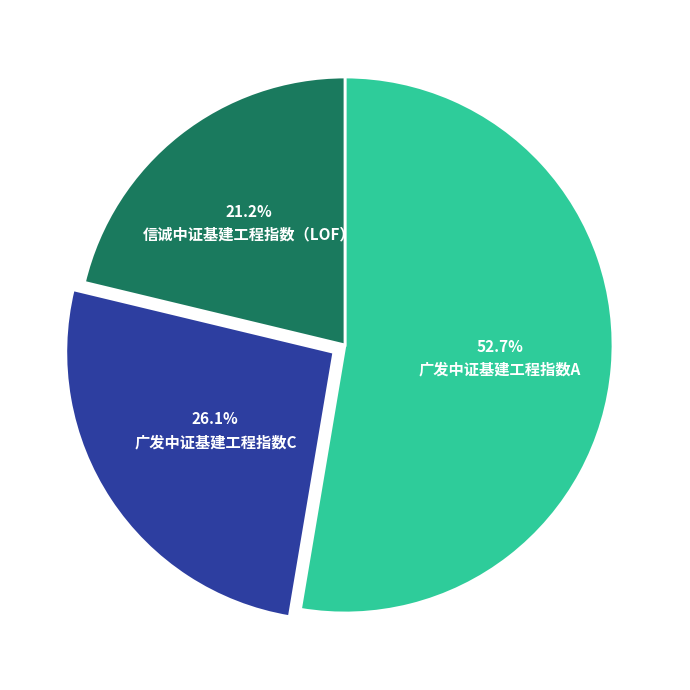

To the nearest percent, what percentage of the pie is 广发中证基建工程指数C?

26%